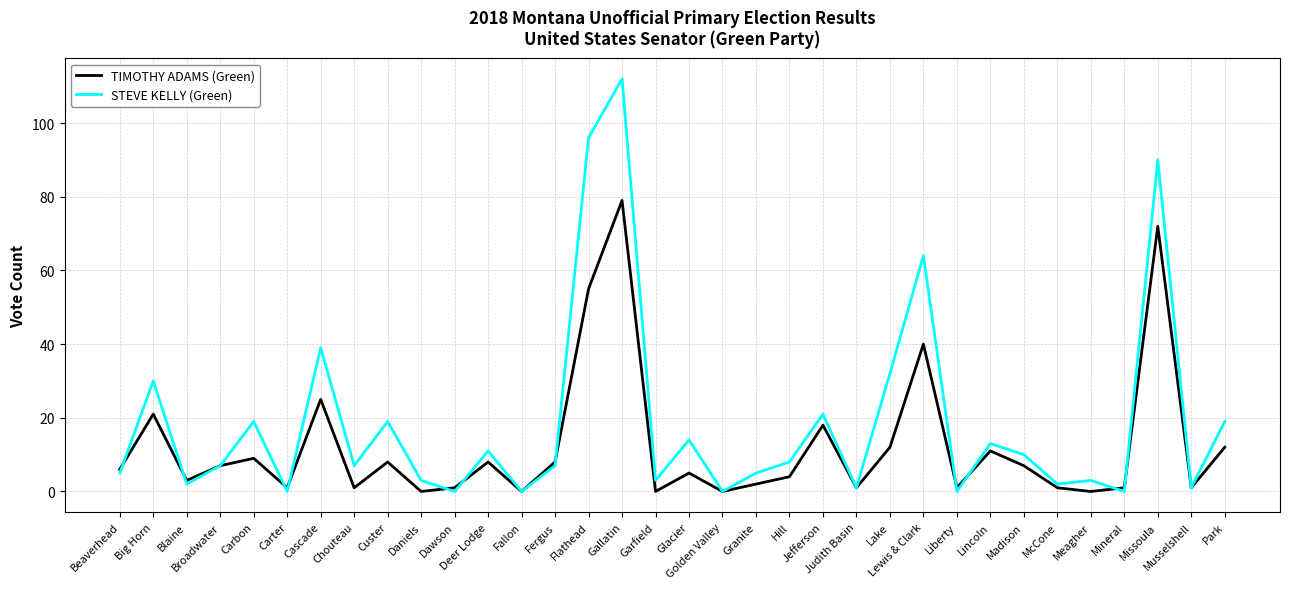

Reading left to right, extract all data points from this chart.

TIMOTHY ADAMS (Green): Beaverhead=6	Big Horn=21	Blaine=3	Broadwater=7	Carbon=9	Carter=1	Cascade=25	Chouteau=1	Custer=8	Daniels=0	Dawson=1	Deer Lodge=8	Fallon=0	Fergus=8	Flathead=55	Gallatin=79	Garfield=0	Glacier=5	Golden Valley=0	Granite=2	Hill=4	Jefferson=18	Judith Basin=1	Lake=12	Lewis & Clark=40	Liberty=1	Lincoln=11	Madison=7	McCone=1	Meagher=0	Mineral=1	Missoula=72	Musselshell=1	Park=12
STEVE KELLY (Green): Beaverhead=5	Big Horn=30	Blaine=2	Broadwater=7	Carbon=19	Carter=0	Cascade=39	Chouteau=7	Custer=19	Daniels=3	Dawson=0	Deer Lodge=11	Fallon=0	Fergus=7	Flathead=96	Gallatin=112	Garfield=3	Glacier=14	Golden Valley=0	Granite=5	Hill=8	Jefferson=21	Judith Basin=1	Lake=32	Lewis & Clark=64	Liberty=0	Lincoln=13	Madison=10	McCone=2	Meagher=3	Mineral=0	Missoula=90	Musselshell=1	Park=19